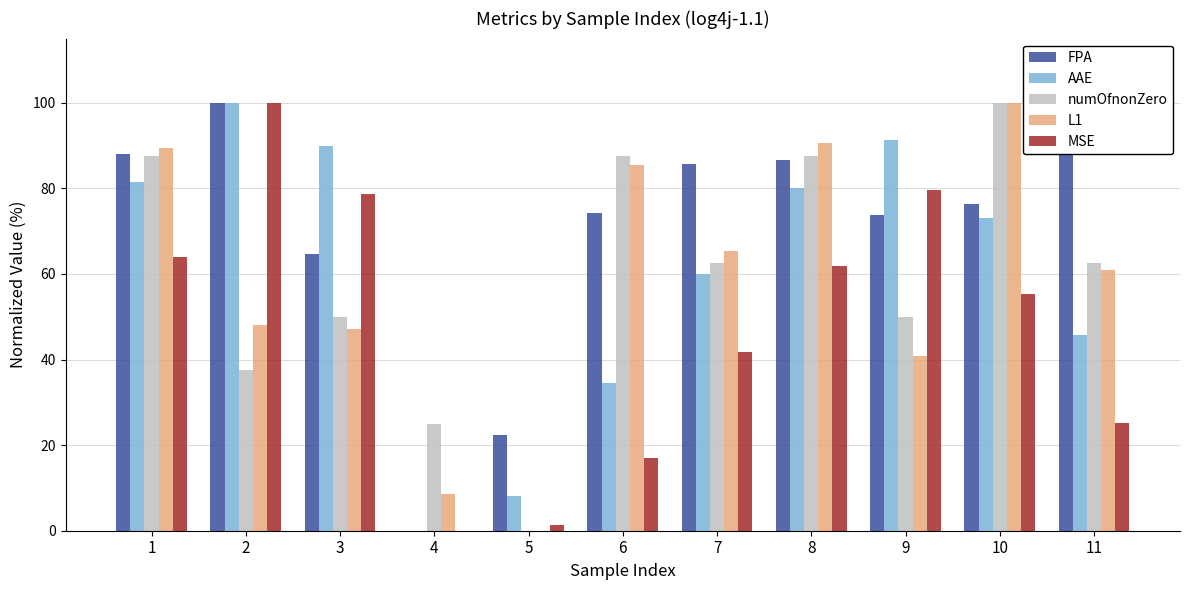

How many data points in L1 are above 60?

6